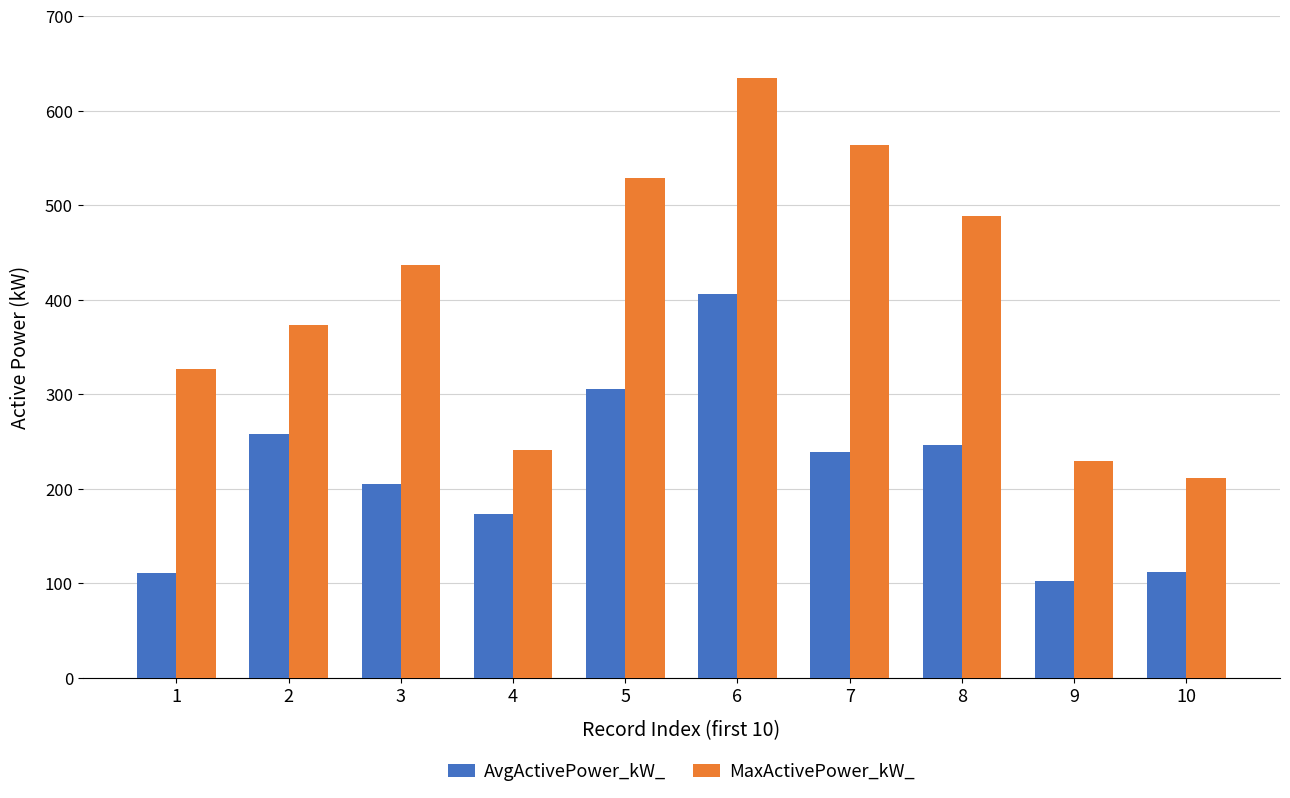

At which category does the chart reach its peak across all series?

6